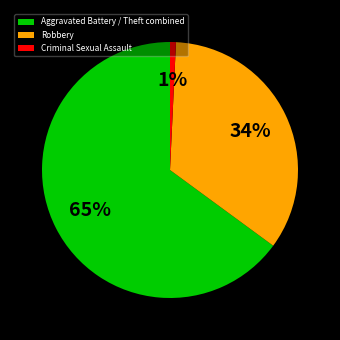

True or false: Criminal Sexual Assault accounts for 11% of the total.

False